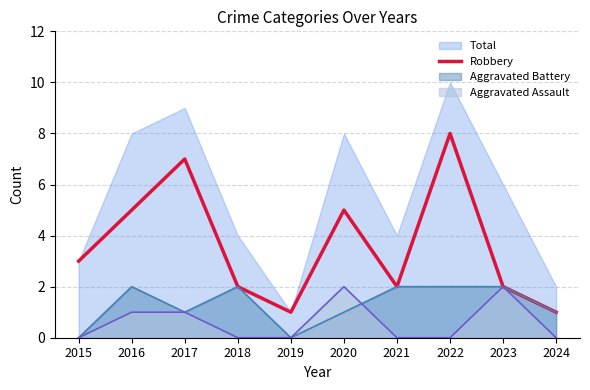

At which label does the data first exceed 3?

2016